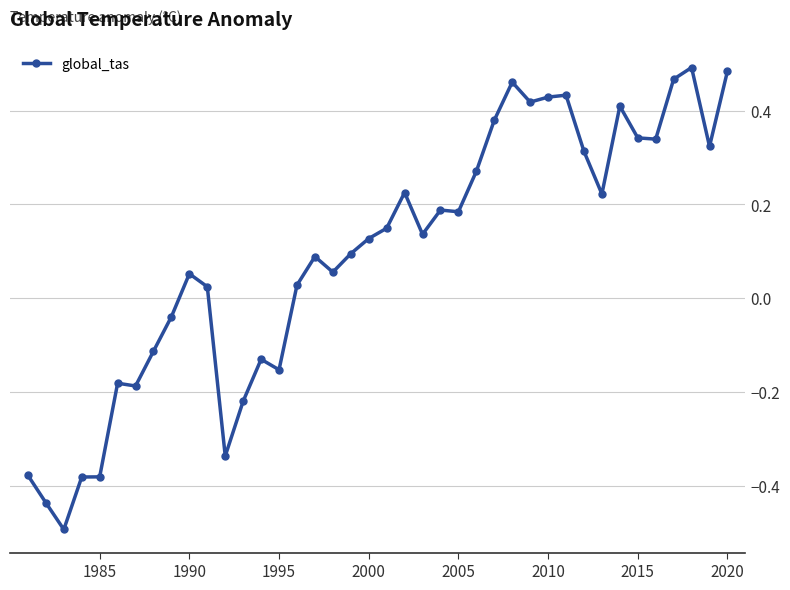

What is the minimum value shown in the chart?

-0.5